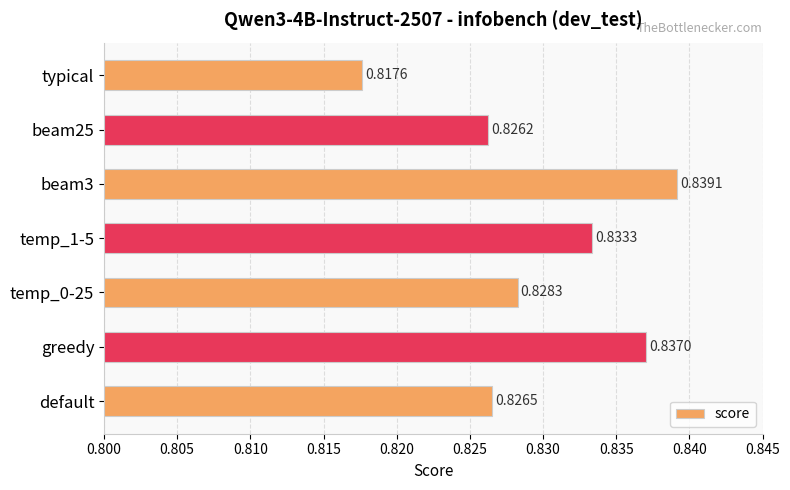

How many distinct data groups are displayed?

1